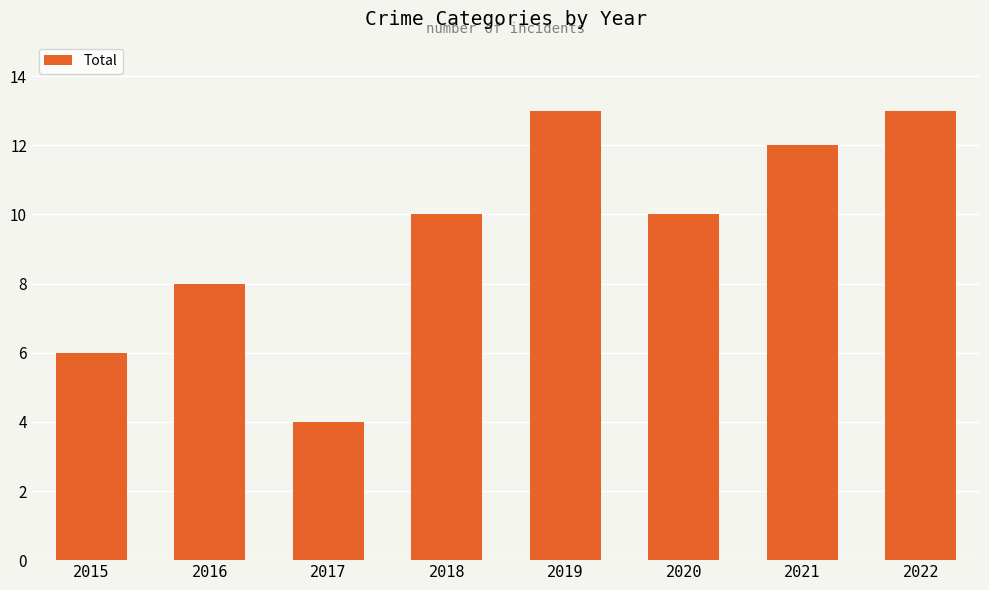

What is the maximum value shown in the chart?

13